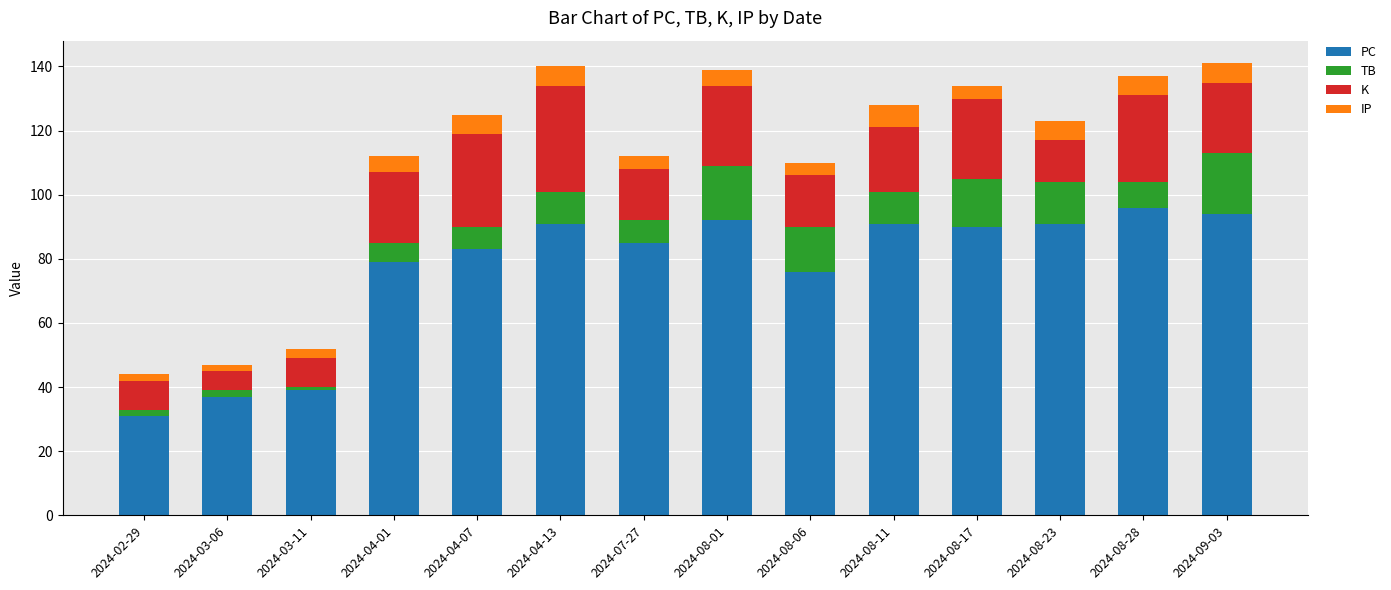

How many bars are there in total?

14